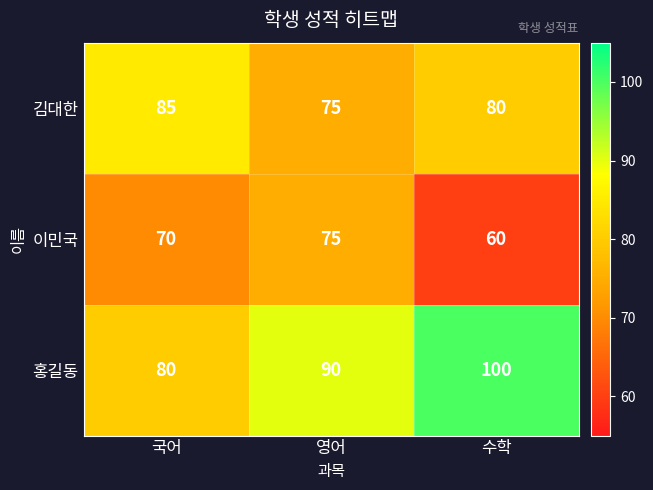

How many data points does each series have?

3